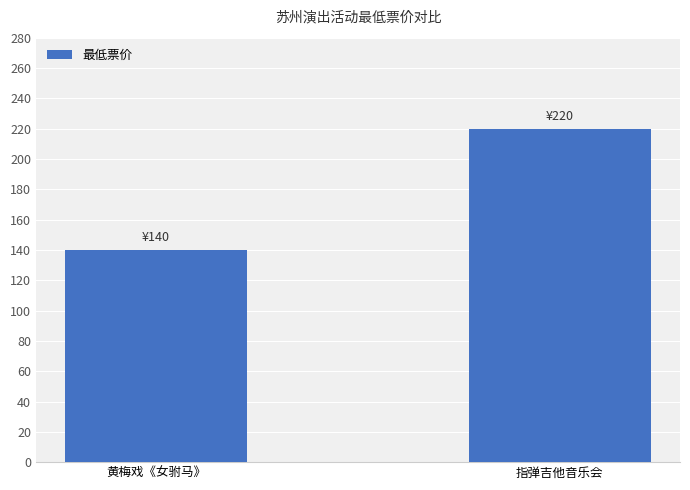

What is the difference between the maximum and minimum values?

80